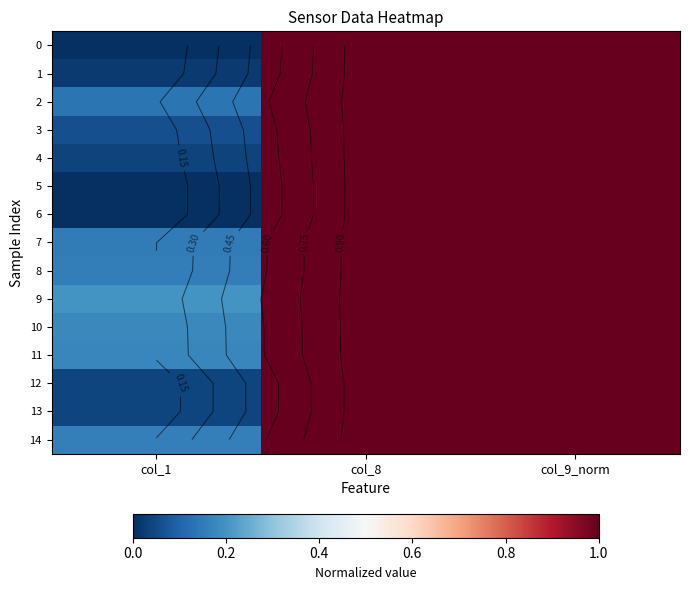

What is the sum of the 14 values at col_1 and col_8?

1.2